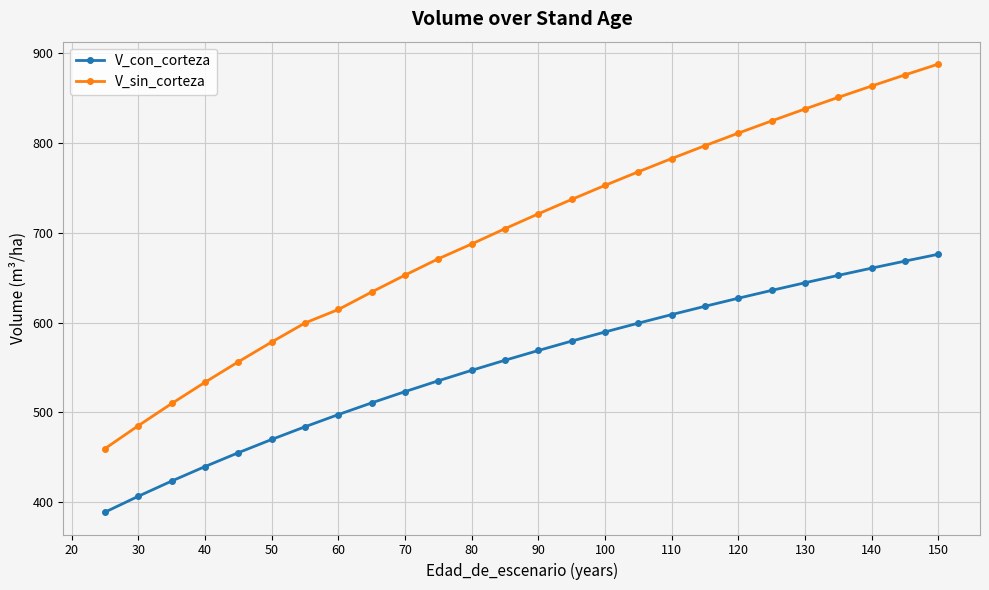

True or false: V_sin_corteza has more than 0 points higher than both neighbors.

False